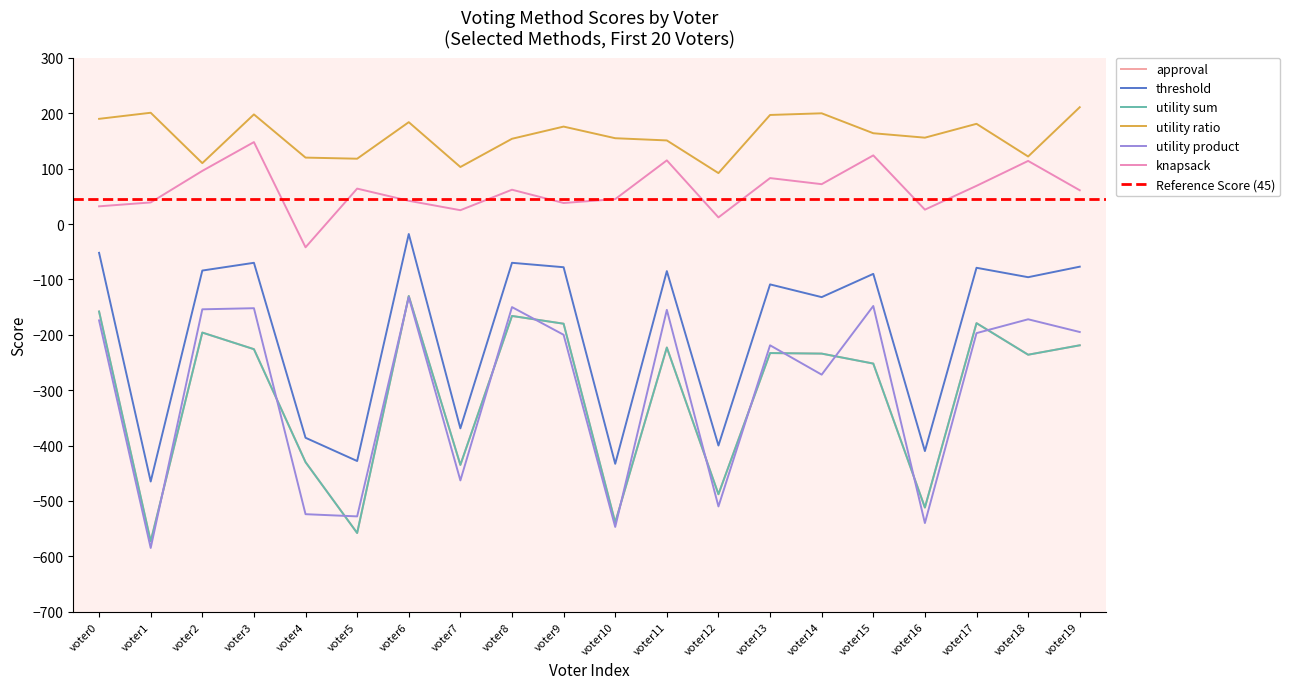

The value of threshold at voter7 is -593. True or false?

False